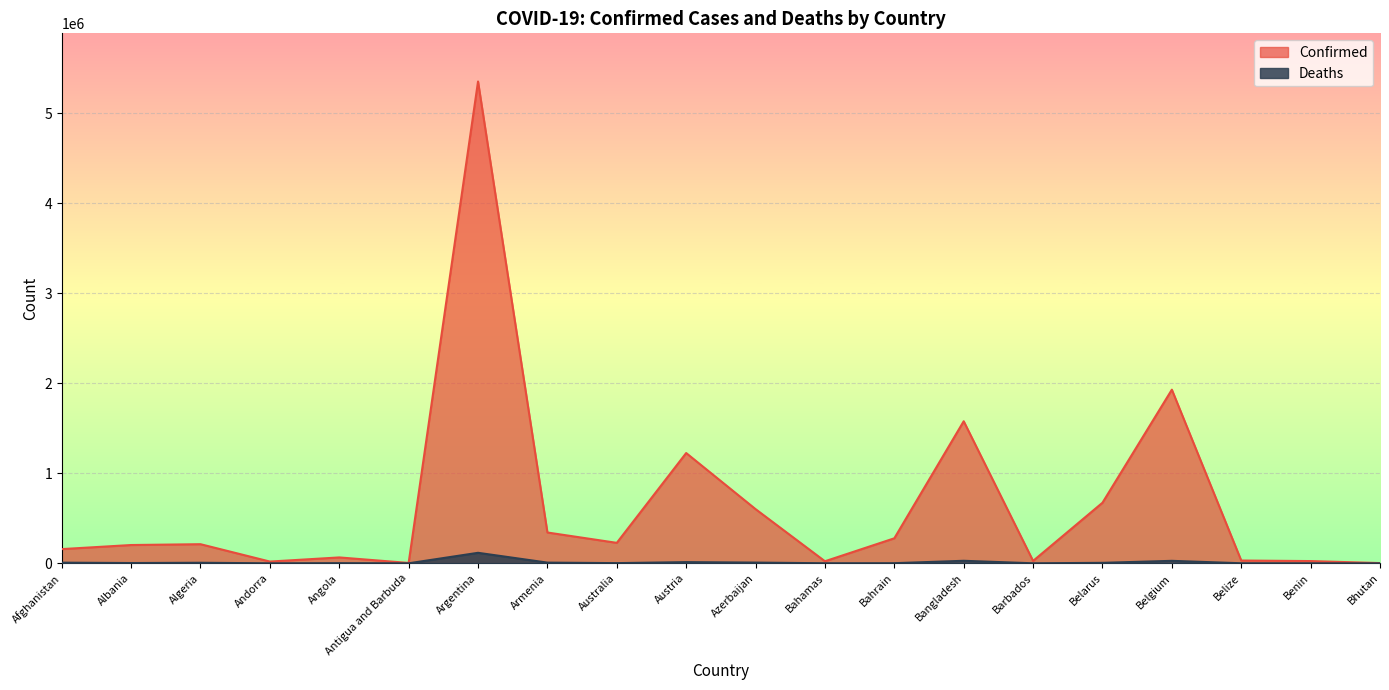

What is the sum of all Deaths values?

230291